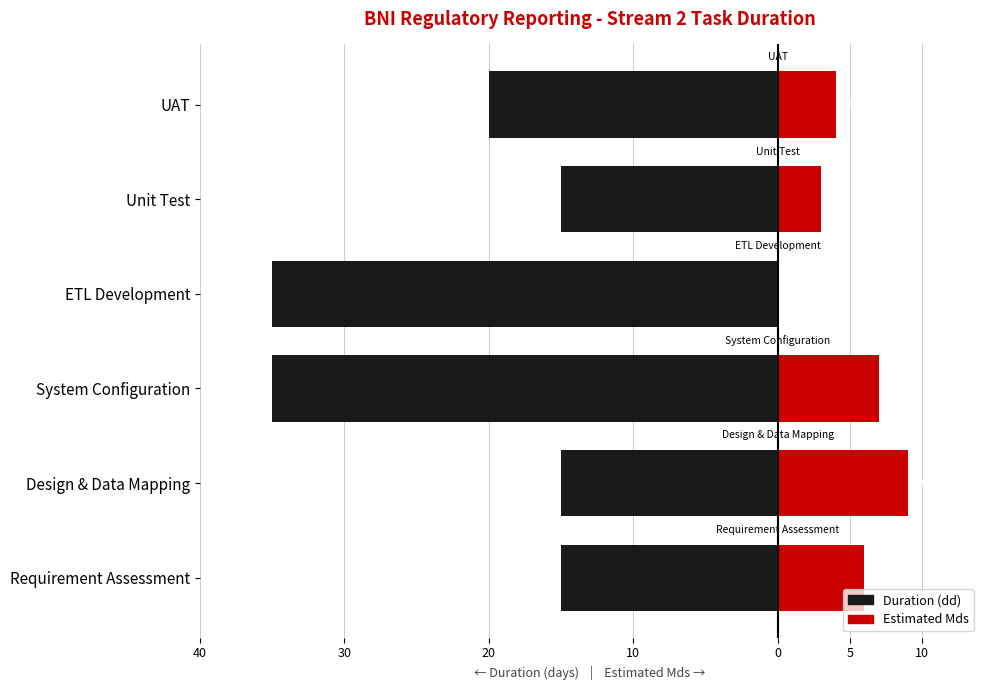

What is the highest value of the Estimated Mds series?

9